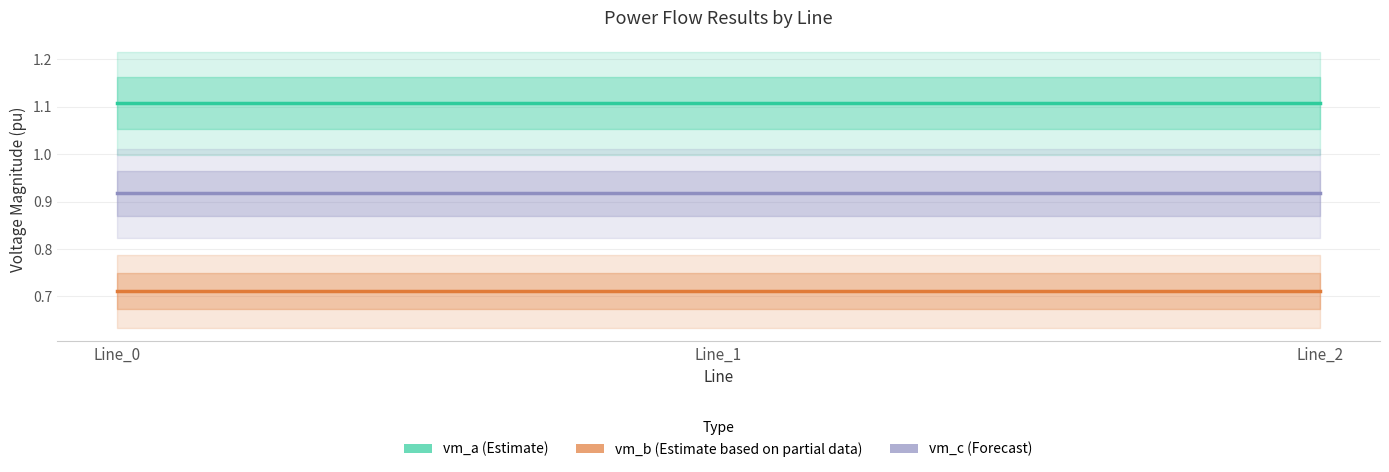

Reading right to left, list all the values displayed in this chart.

vm_a (Estimate): 1.1	1.1	1.1
vm_b (Estimate based on partial data): 0.7	0.7	0.7
vm_c (Forecast): 0.9	0.9	0.9